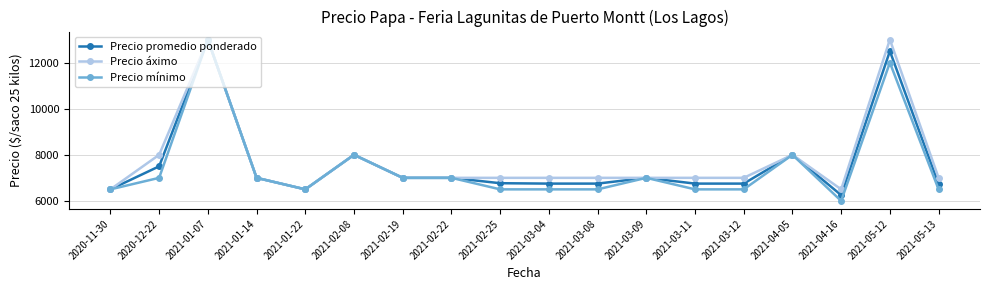

At which category does Precio mínimo reach its first local valley?

2021-01-22